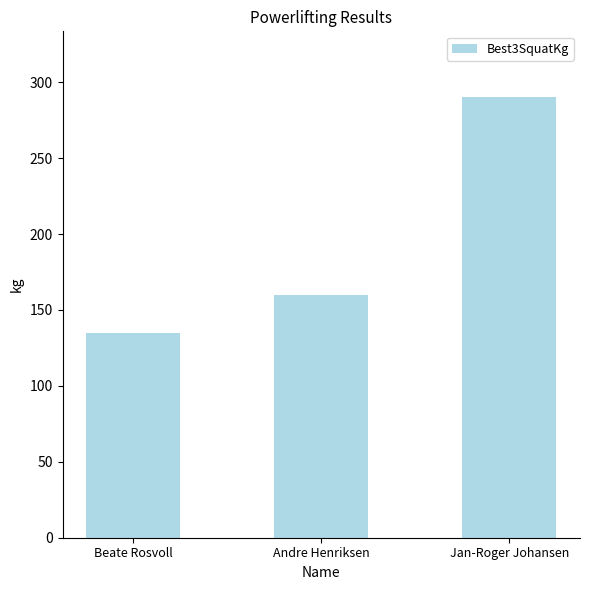

Are the bars grouped side by side (vs. stacked)?

No